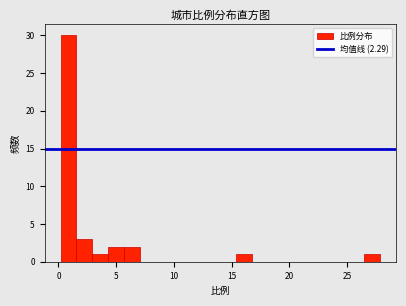

Read against the x-axis, roughly where is the centre of the tallest bar?

1.0